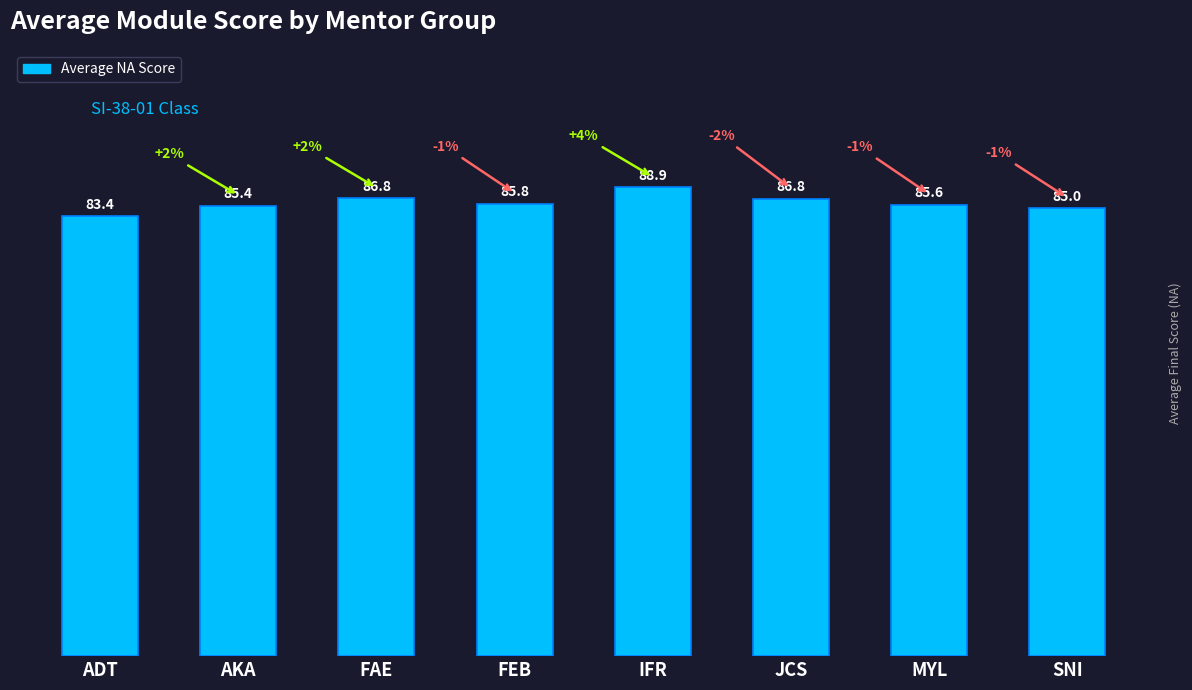

At which label is the value closest to 86?

FEB